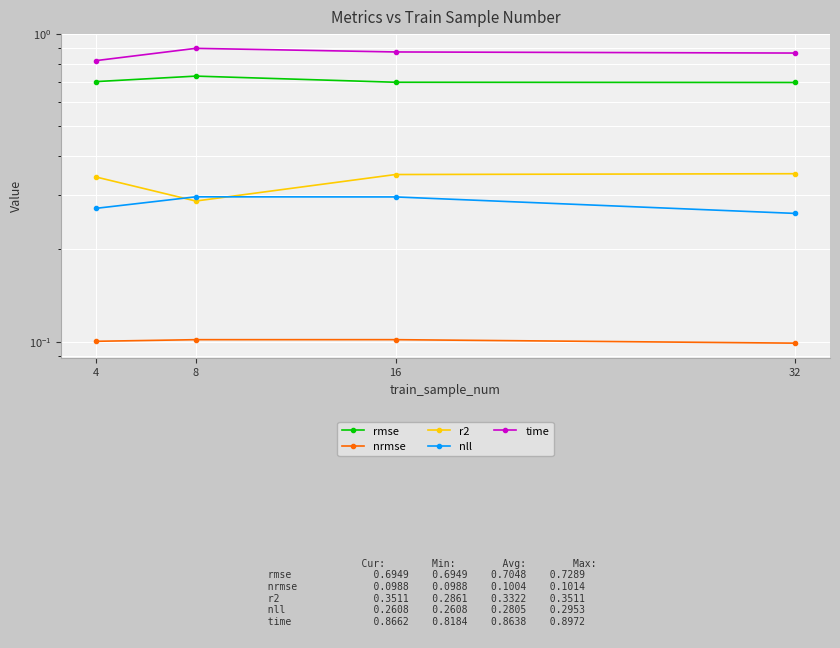

Which category has the highest value in the r2 series?

32